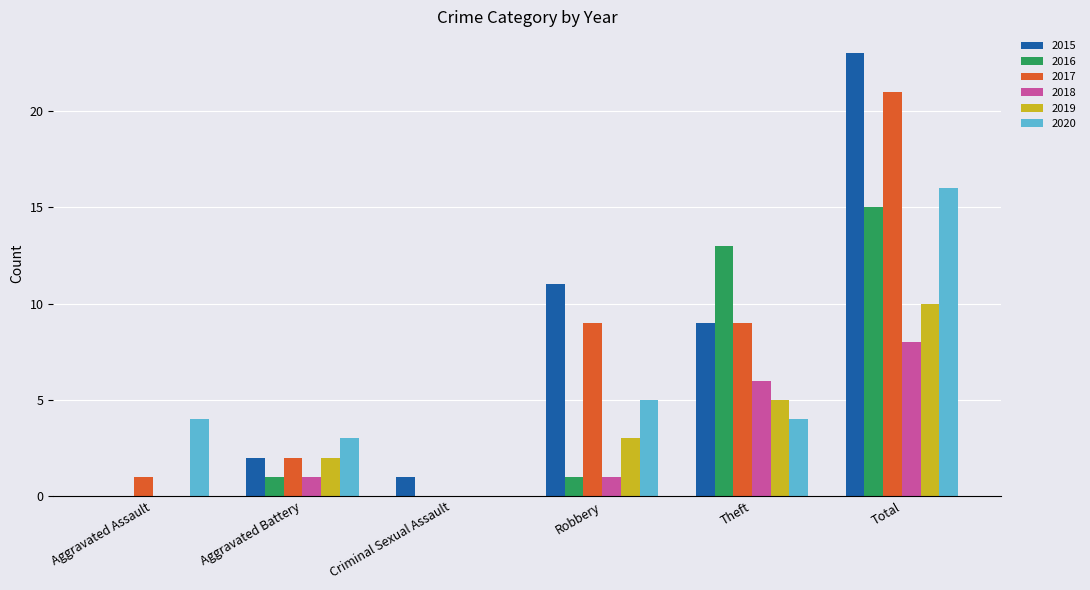

Reading left to right, list all the values displayed in this chart.

2015: Aggravated Assault=0	Aggravated Battery=2	Criminal Sexual Assault=1	Robbery=11	Theft=9	Total=23
2016: Aggravated Assault=0	Aggravated Battery=1	Criminal Sexual Assault=0	Robbery=1	Theft=13	Total=15
2017: Aggravated Assault=1	Aggravated Battery=2	Criminal Sexual Assault=0	Robbery=9	Theft=9	Total=21
2018: Aggravated Assault=0	Aggravated Battery=1	Criminal Sexual Assault=0	Robbery=1	Theft=6	Total=8
2019: Aggravated Assault=0	Aggravated Battery=2	Criminal Sexual Assault=0	Robbery=3	Theft=5	Total=10
2020: Aggravated Assault=4	Aggravated Battery=3	Criminal Sexual Assault=0	Robbery=5	Theft=4	Total=16